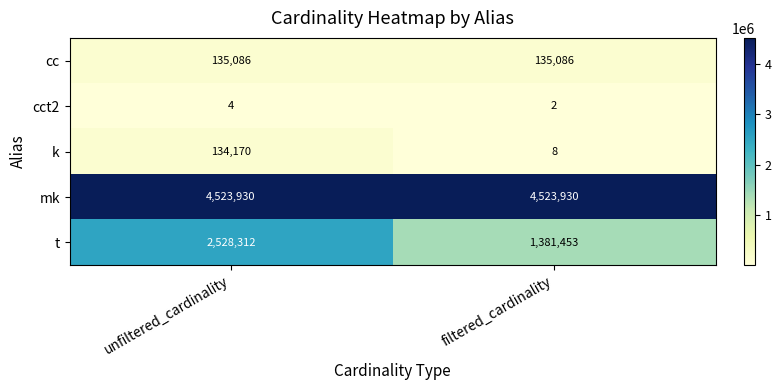

The cct2 series shows 3 at filtered_cardinality. True or false?

False